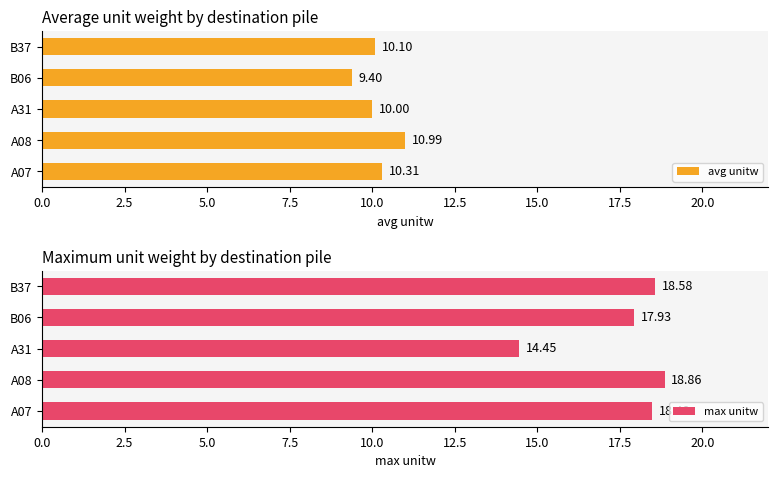

What is the value of the avg unitw bar at the 4th from the left?

9.4